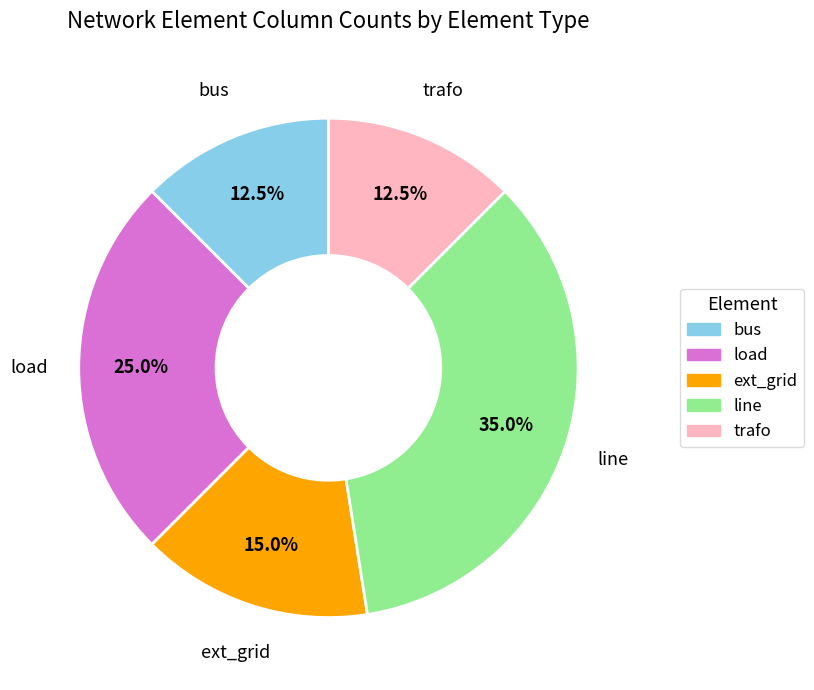

Is there any slice that represents more than half of the pie?

No